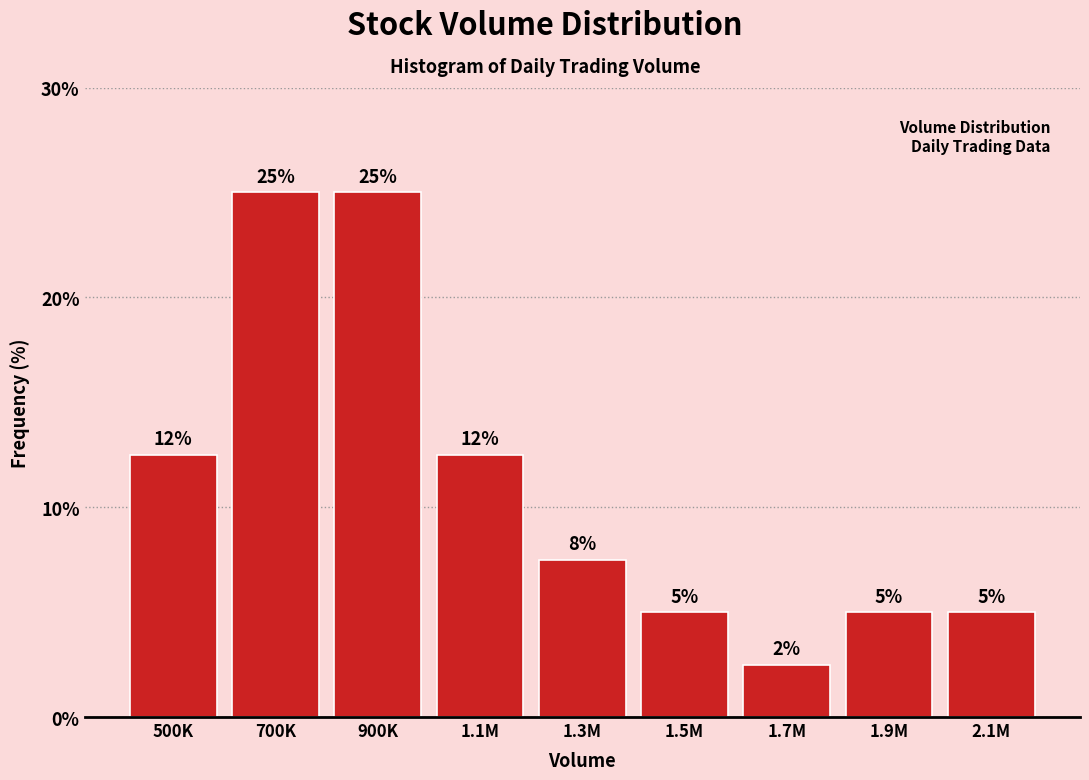

What is the label of the 4th bar from the right?

1.5M